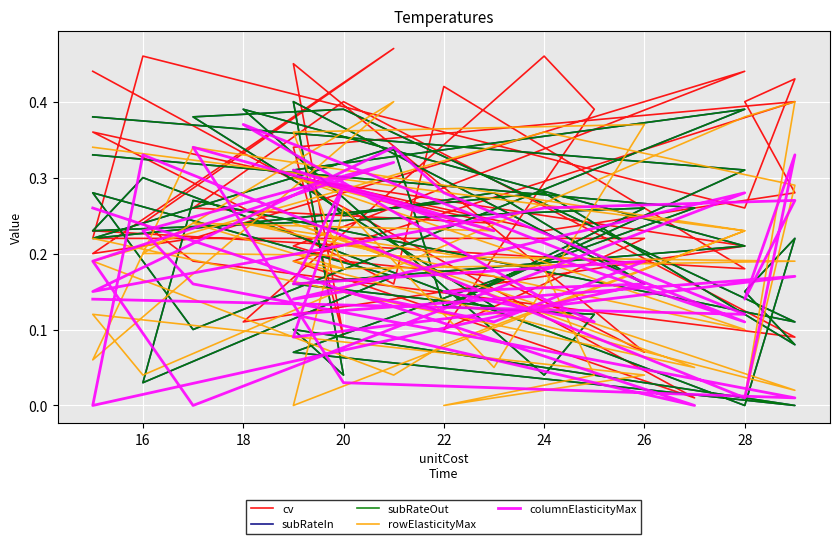

Between 20 and 22, which is larger?

22